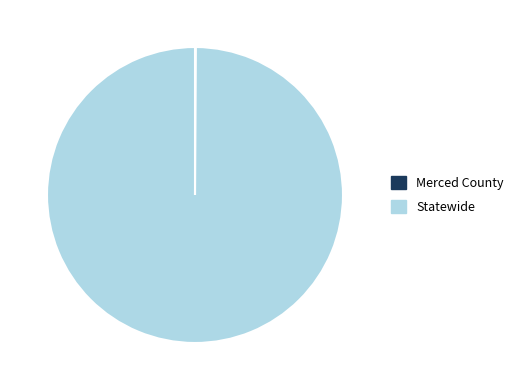

The Statewide slice represents 90% of the pie. True or false?

False